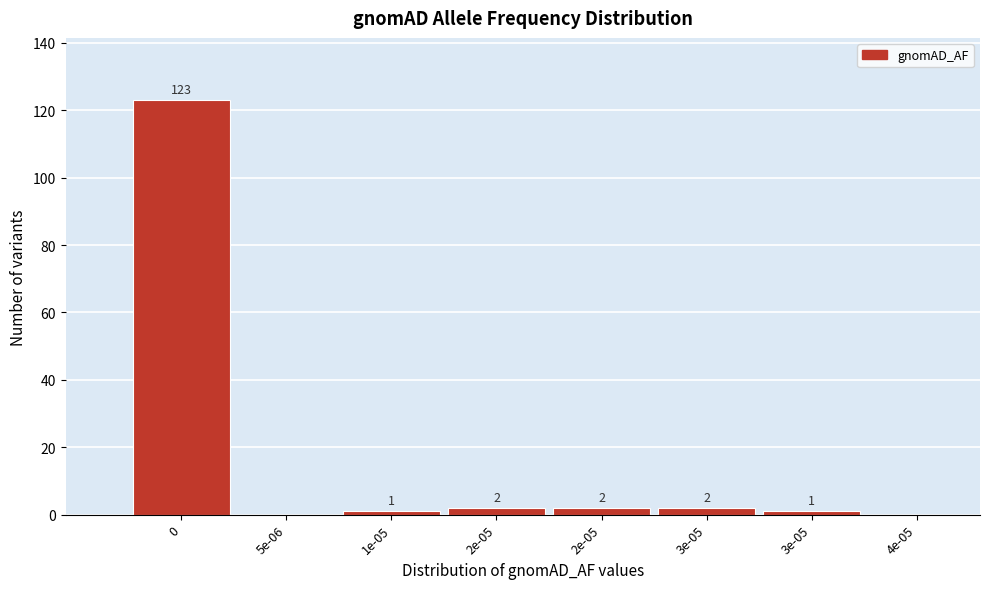

How many categories are shown in the chart?

8